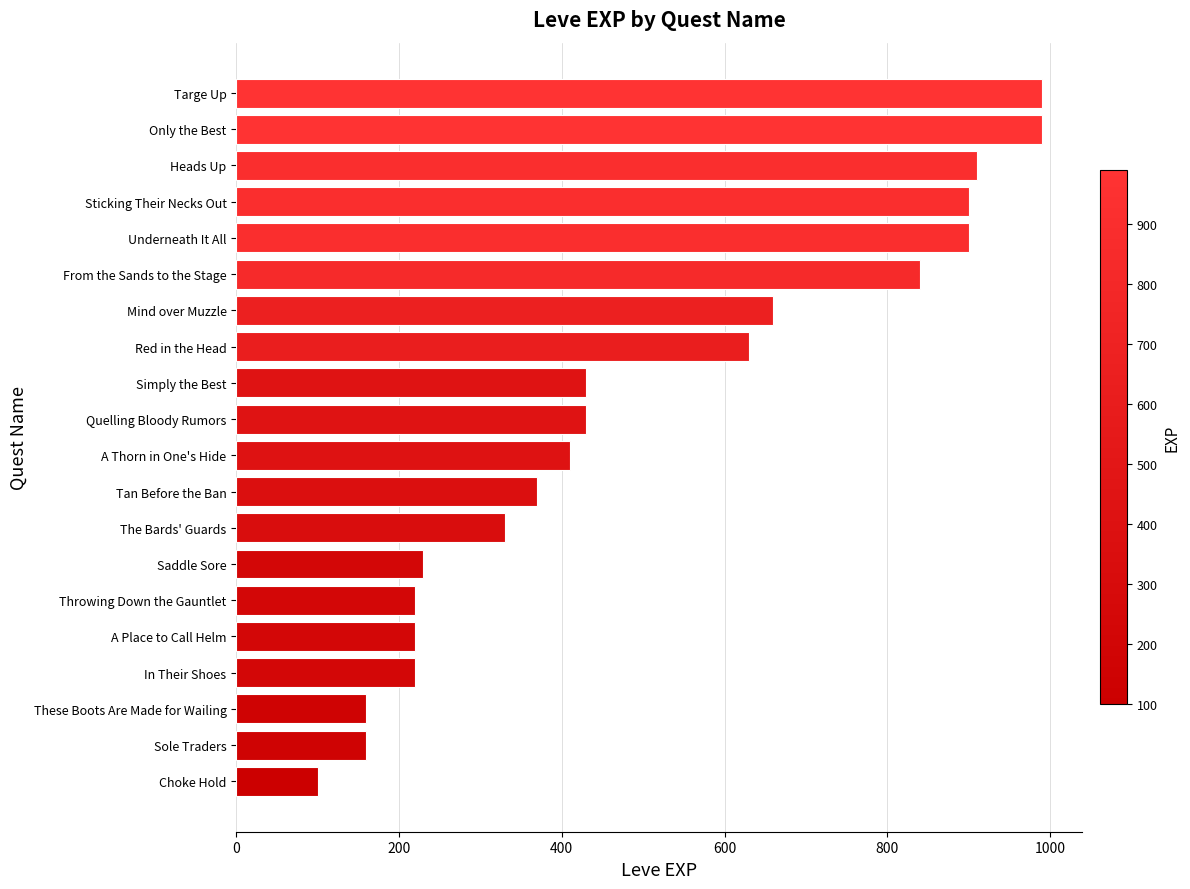

Reading top to bottom, list all the values displayed in this chart.

Targe Up=990	Only the Best=990	Heads Up=910	Sticking Their Necks Out=900	Underneath It All=900	From the Sands to the Stage=840	Mind over Muzzle=660	Red in the Head=630	Simply the Best=430	Quelling Bloody Rumors=430	A Thorn in One's Hide=410	Tan Before the Ban=370	The Bards' Guards=330	Saddle Sore=230	Throwing Down the Gauntlet=220	A Place to Call Helm=220	In Their Shoes=220	These Boots Are Made for Wailing=160	Sole Traders=160	Choke Hold=100